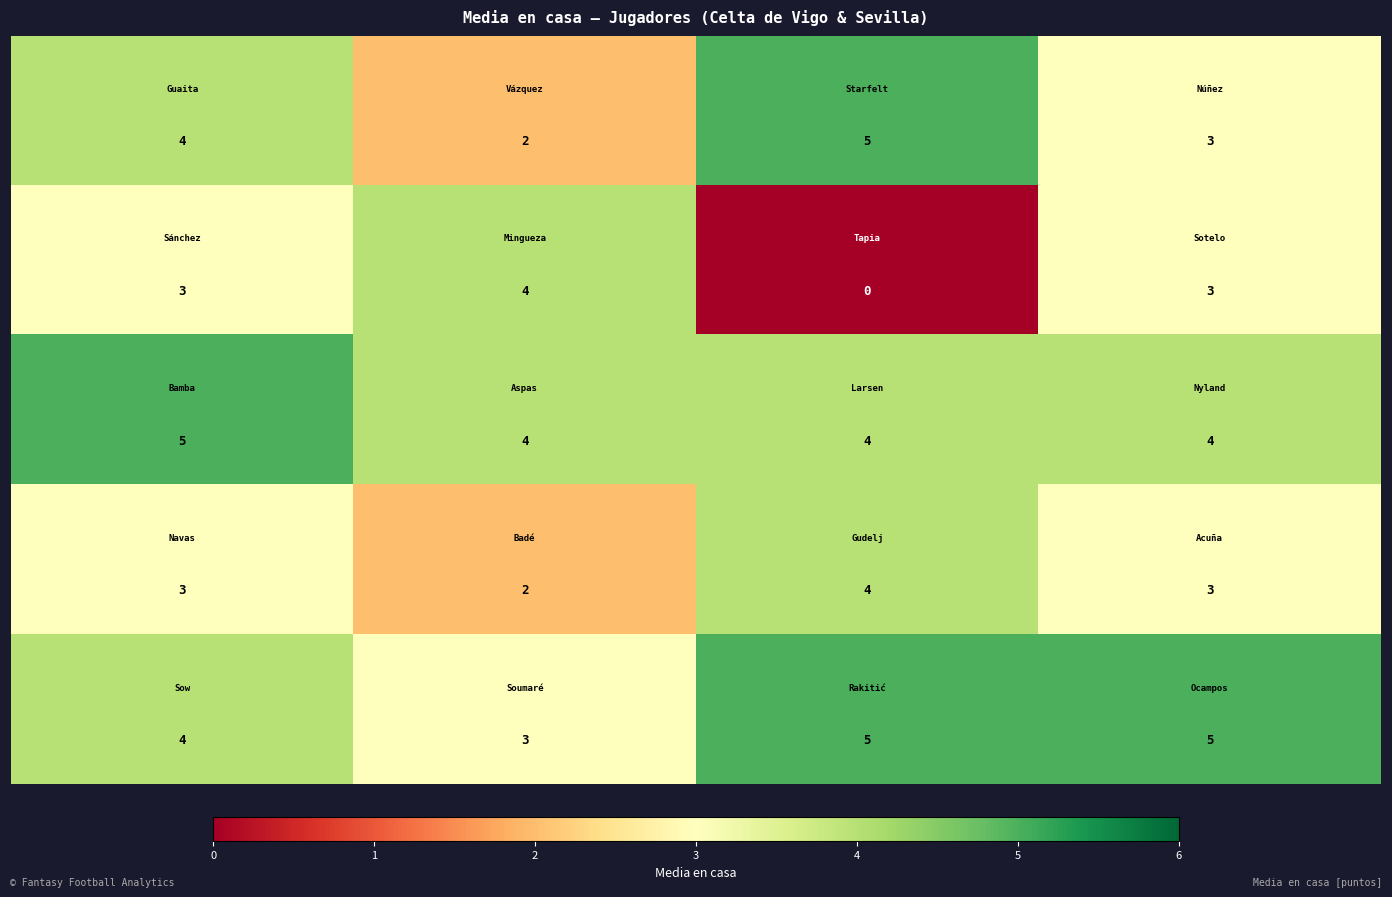

Count the number of categories in the chart.

4